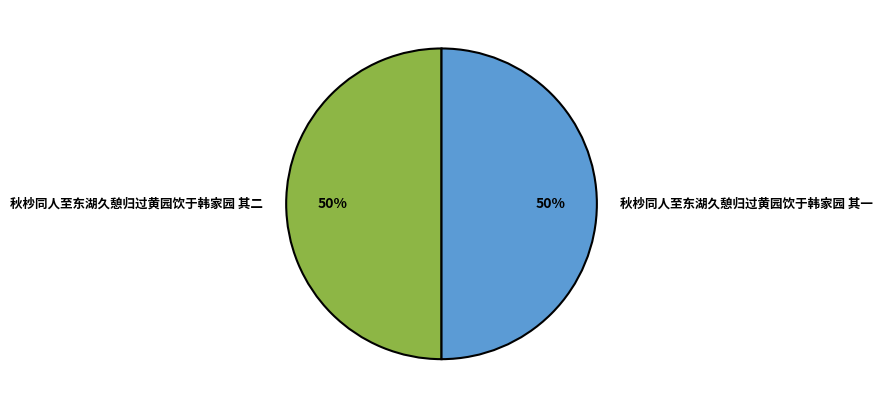

What is the ratio of the value at 秋杪同人至东湖久憩归过黄园饮于韩家园 其二 to the value at 秋杪同人至东湖久憩归过黄园饮于韩家园 其一?

1.0